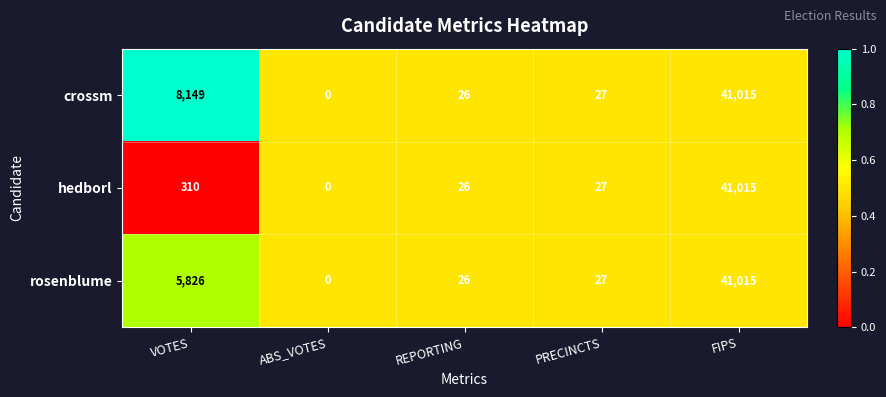

At which label is crossm closest to 20507?

VOTES